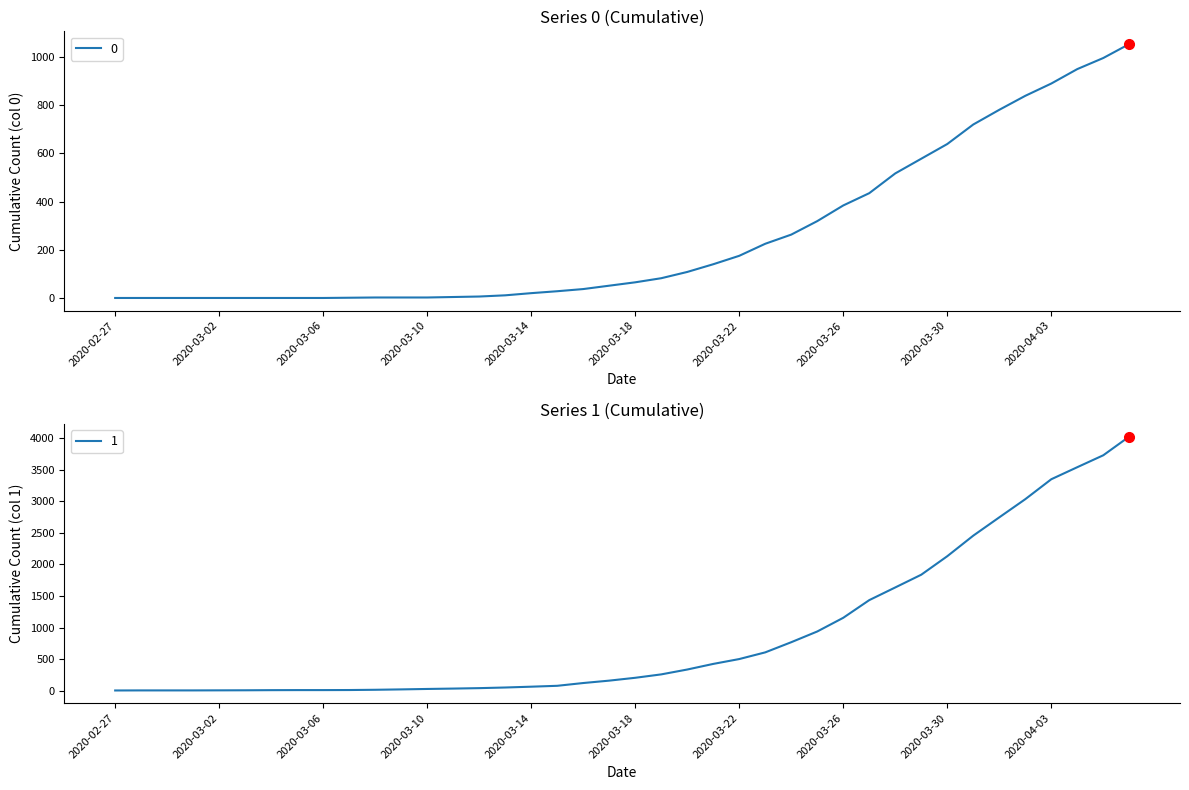

What is the label of the 8th point from the left?

2020-03-05